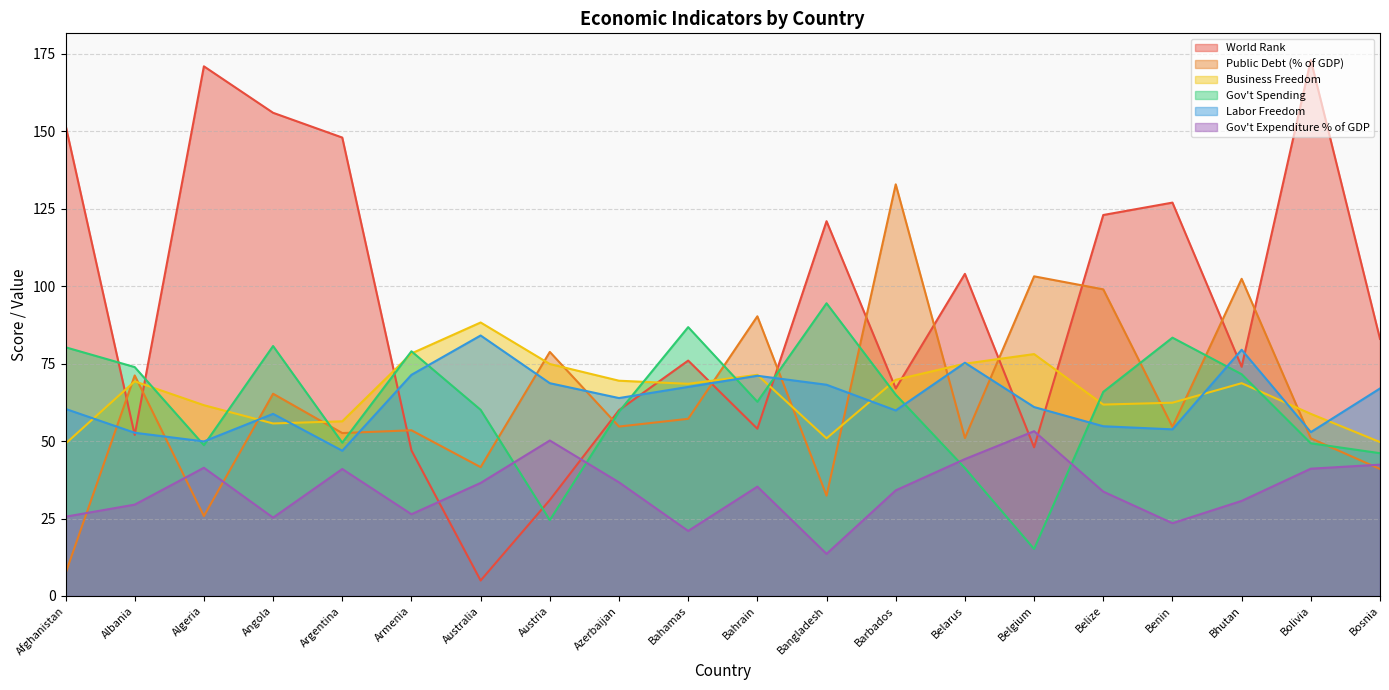

Between Bahamas and Bosnia, which series saw the biggest shift?

Gov't Spending